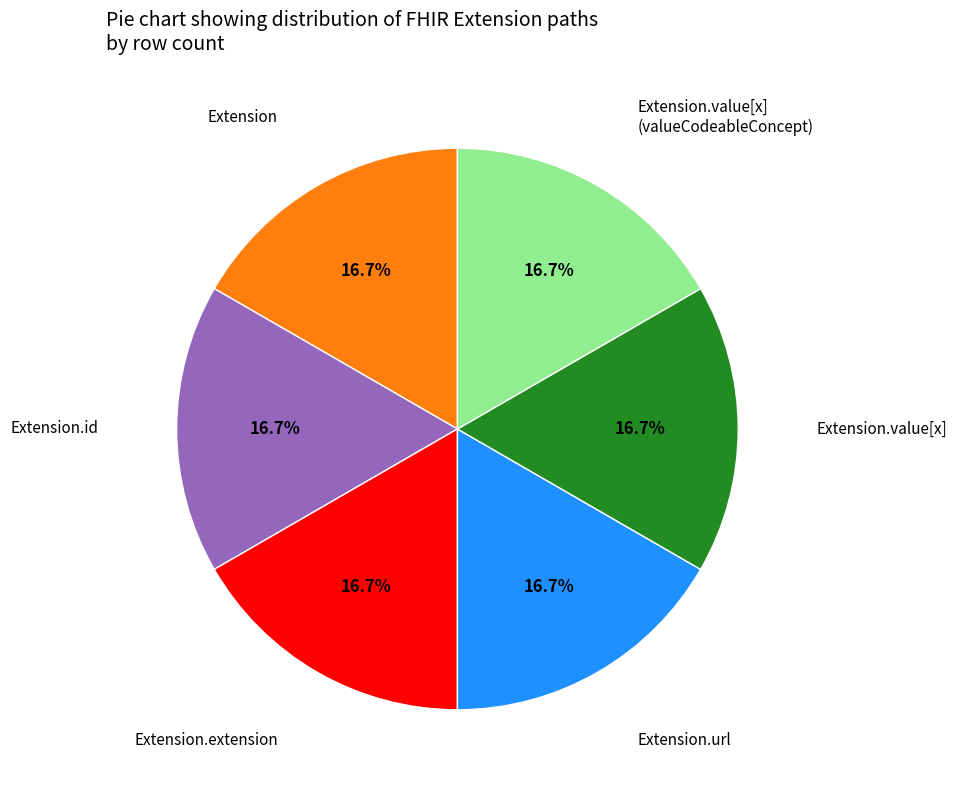

Count the number of slices in the pie.

6